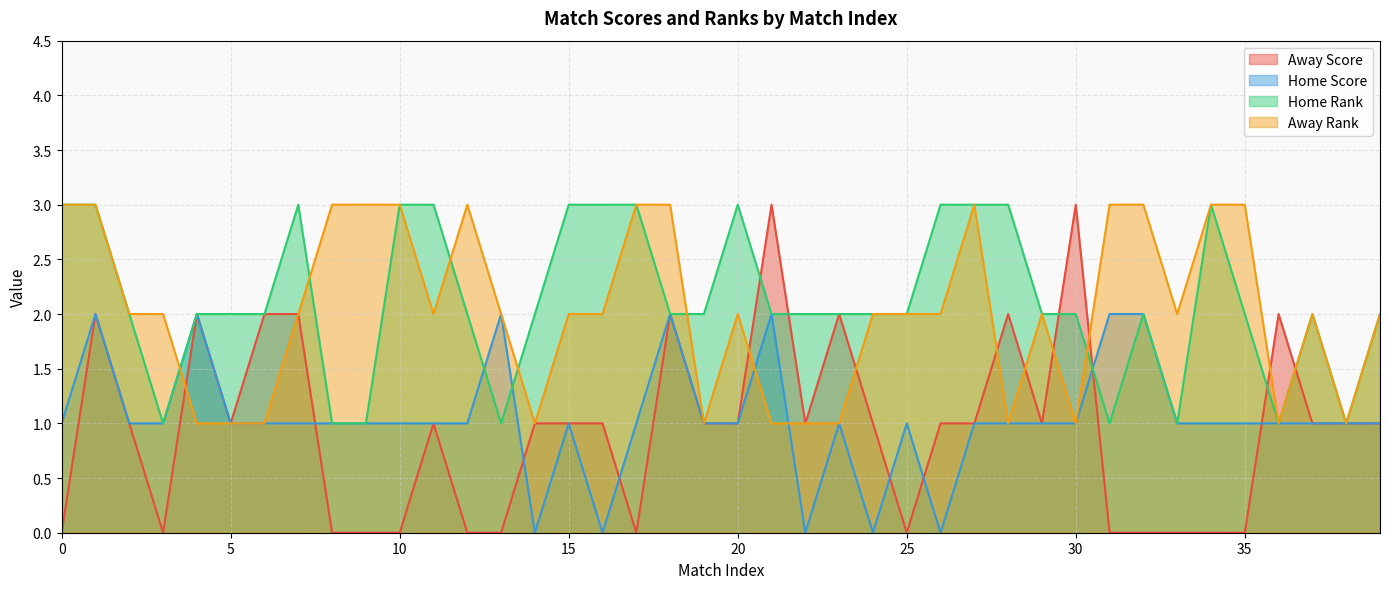

Which series ends up on top after the final intersection of Home Score and Away Rank?

Away Rank